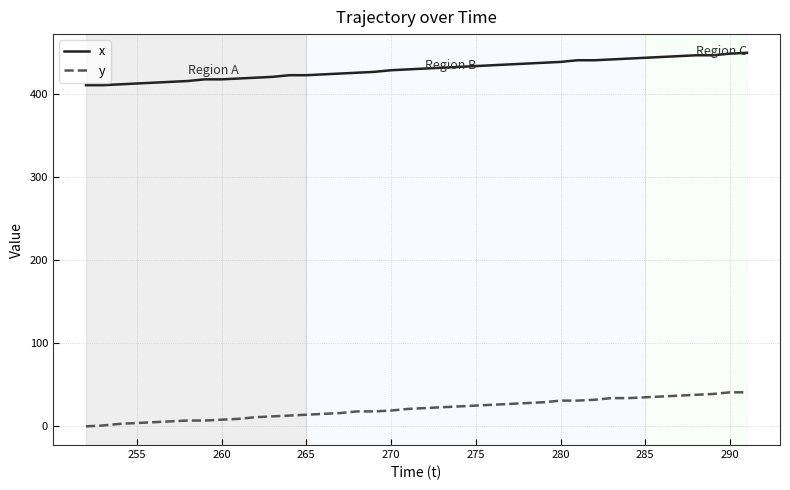

Rank the series by their maximum value, from highest to lowest.

x, y